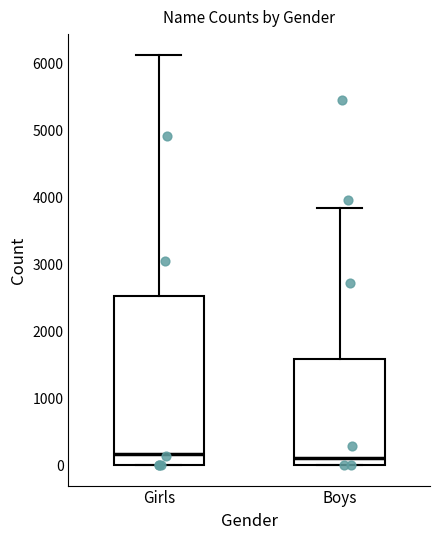

Reading left to right, read every box against the y-axis: the position of its median line, the range the box covers, and the ends of its whiskers. The values are not printed on the chart, so give them approximately, as read against the axis.

Girls: median 200, box 0 to 2500, whiskers 0 to 6100
Boys: median 100, box 0 to 1600, whiskers 0 to 3800